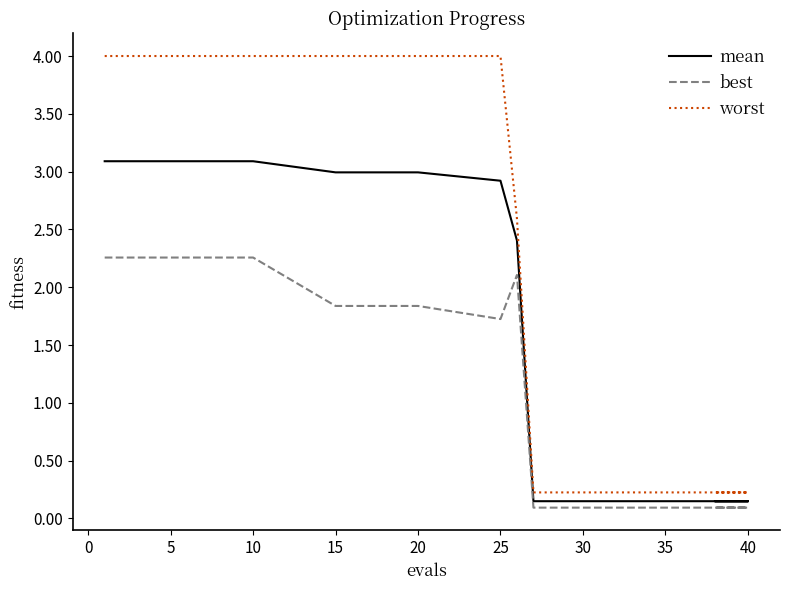

Read the best value at 5.

2.3